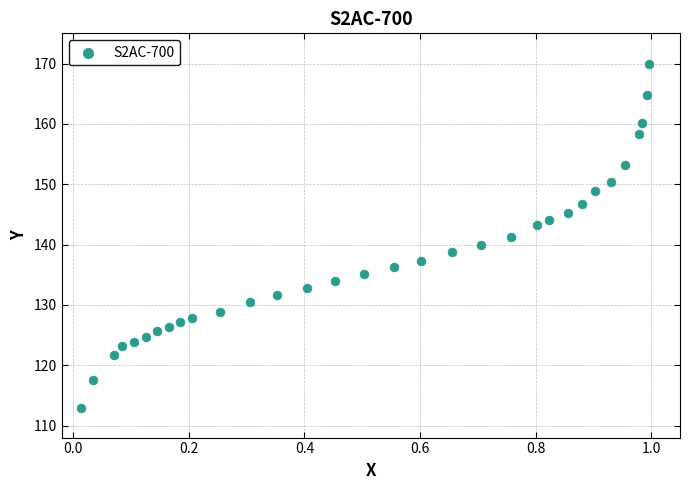

What is the range of X values (max minus min)?

1.0